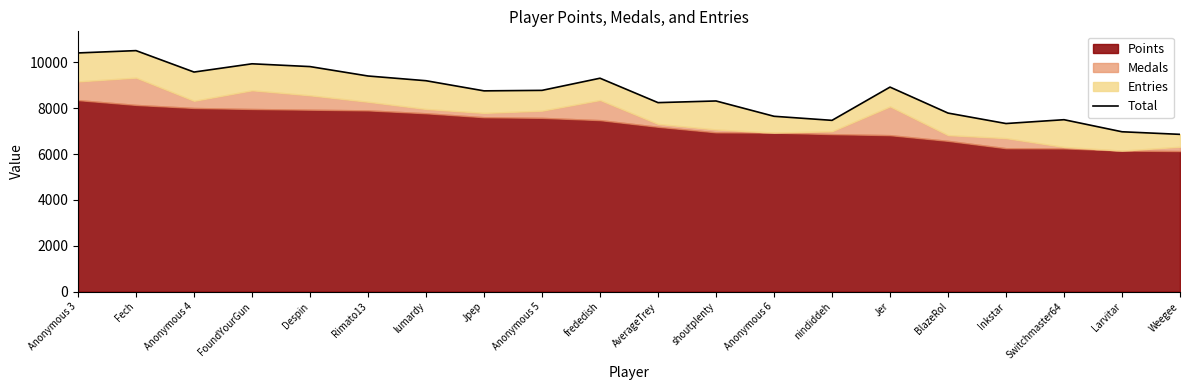

What is the average value?

8635.8